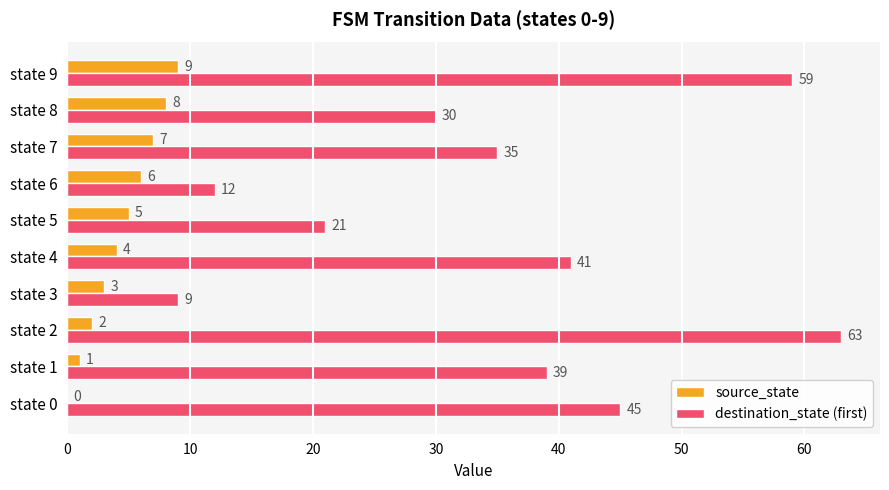

Is it true that source_state equals 3 at state 3?

True